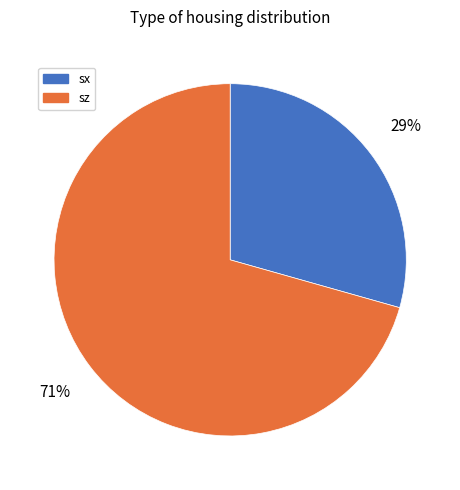

Is sz the majority of the pie?

Yes